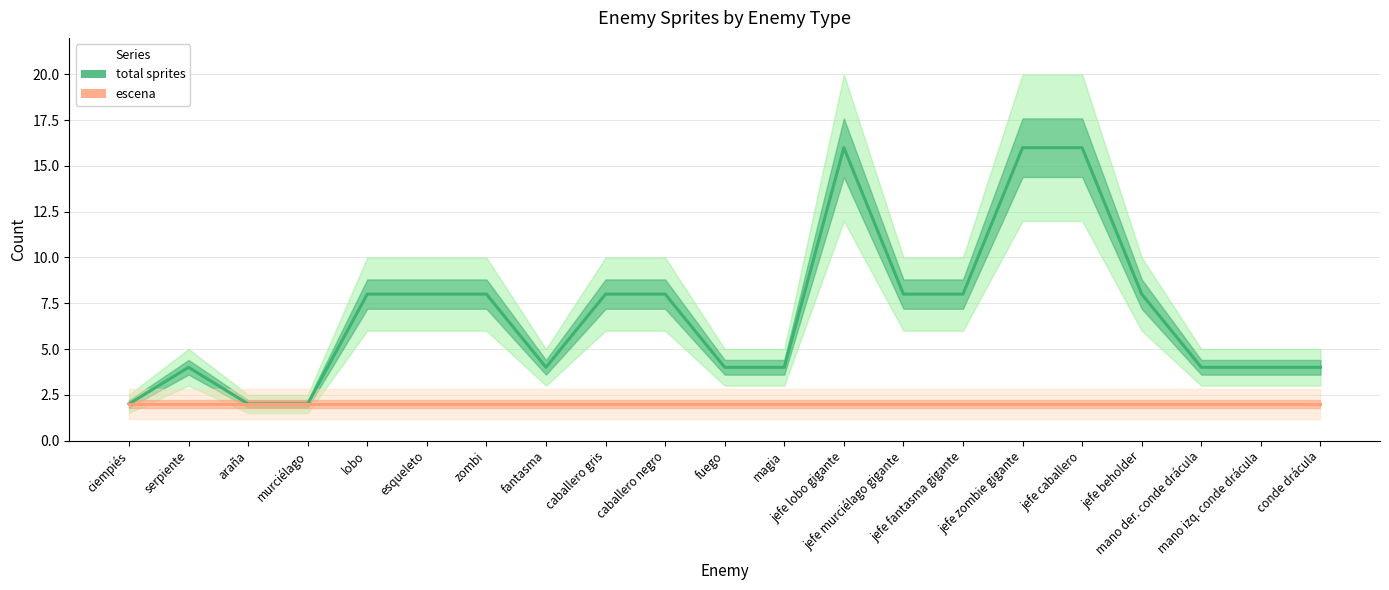

Rank the categories by escena value from highest to lowest.

ciempiés, serpiente, araña, murciélago, lobo, esqueleto, zombi, fantasma, caballero gris, caballero negro, fuego, magia, jefe lobo gigante, jefe murciélago gigante, jefe fantasma gigante, jefe zombie gigante, jefe caballero, jefe beholder, mano der. conde drácula, mano izq. conde drácula, conde drácula